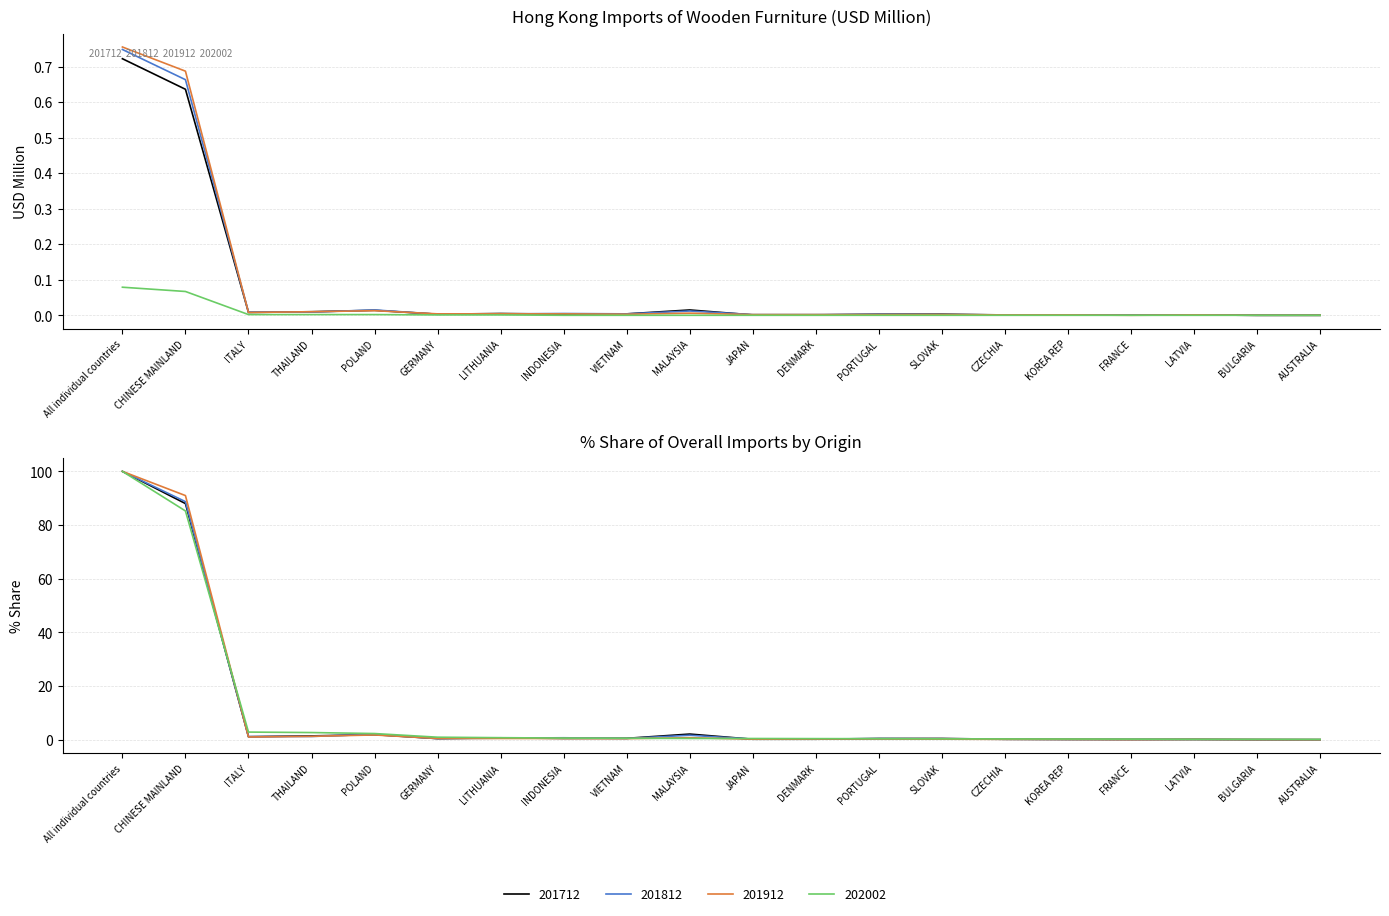

Does the chart display data point markers on the line(s)?

No